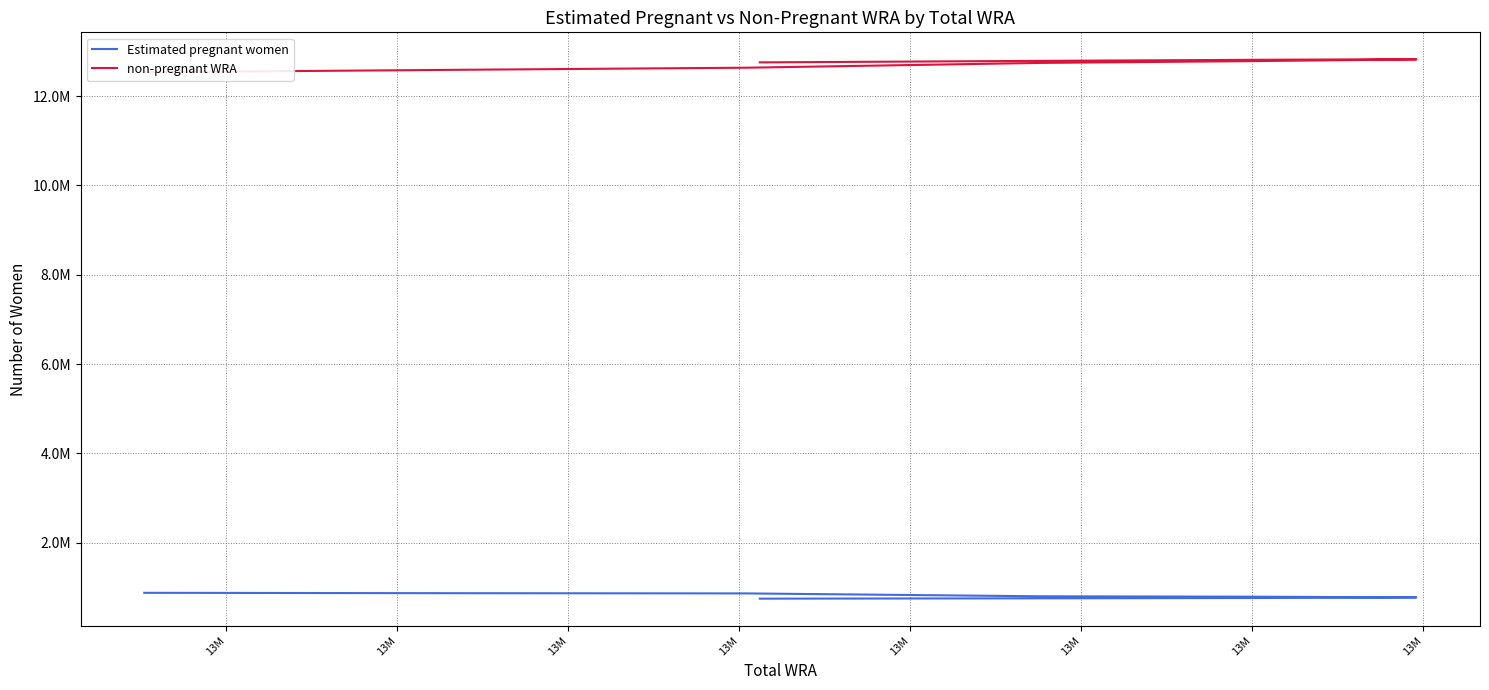

How many data points in Estimated pregnant women are above 781637?

6